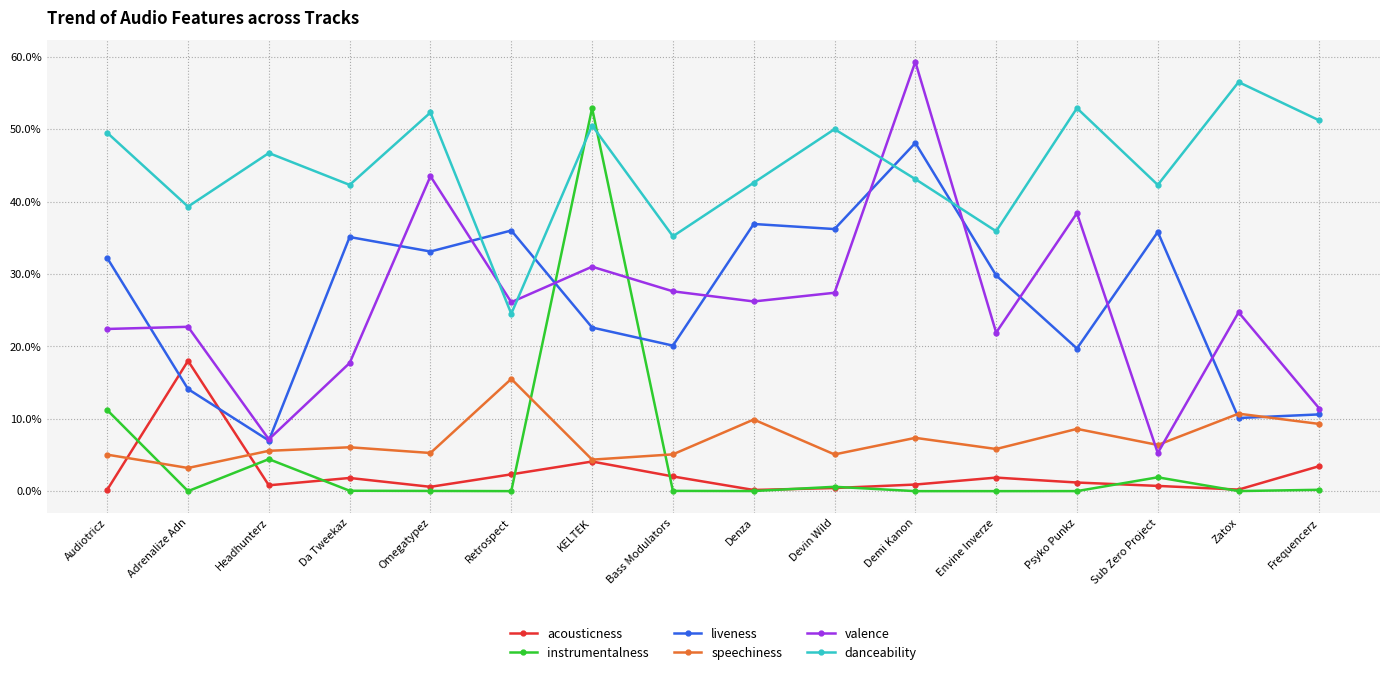

True or false: acousticness and danceability cross at least once.

False